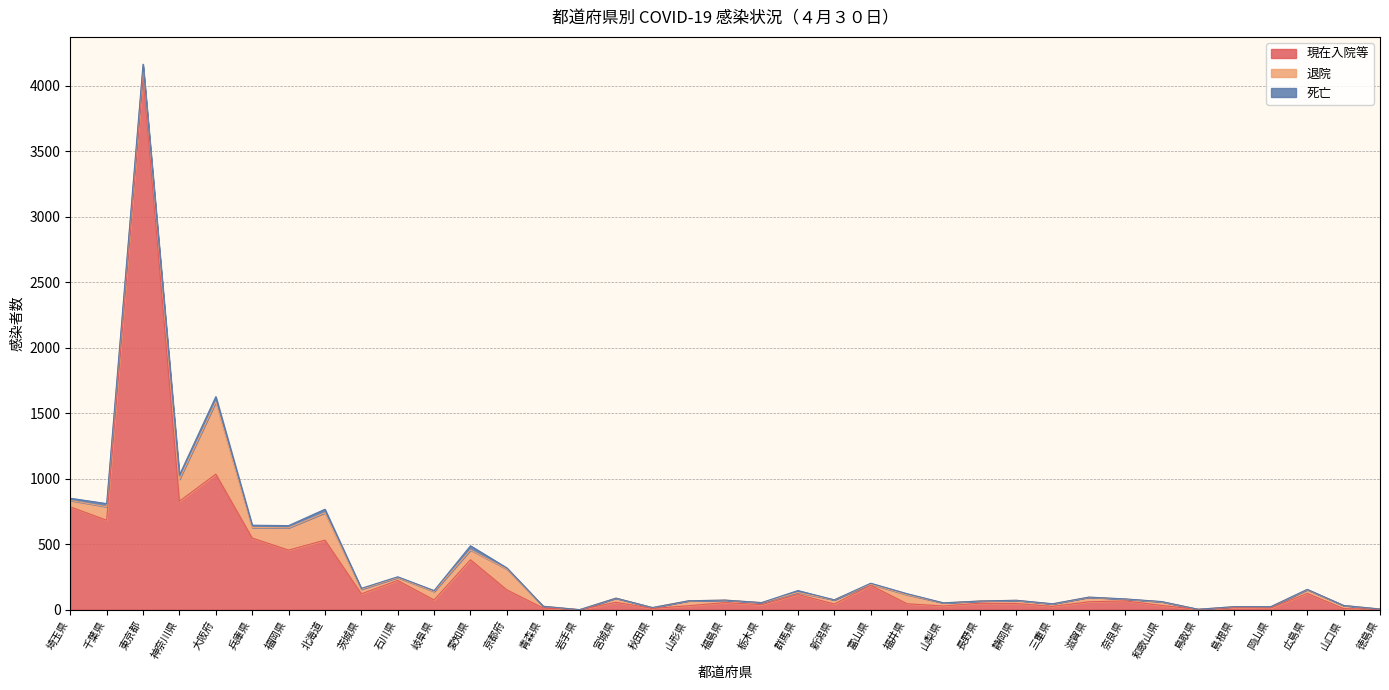

Which series has the largest total across all categories?

現在入院等